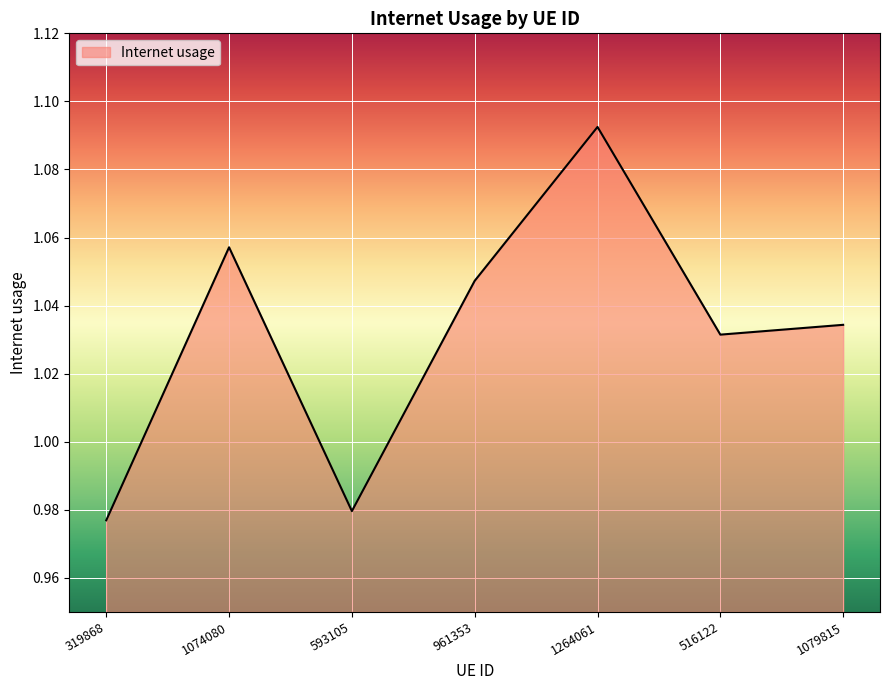

Which label corresponds to the largest value in the chart?

1264061